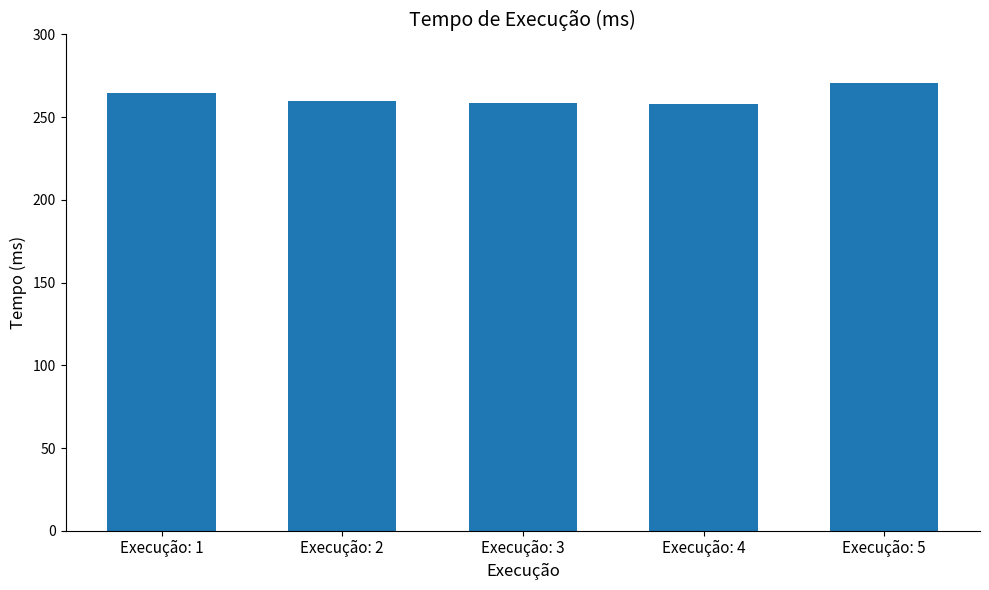

Which category has the highest value across all series?

Execução: 5